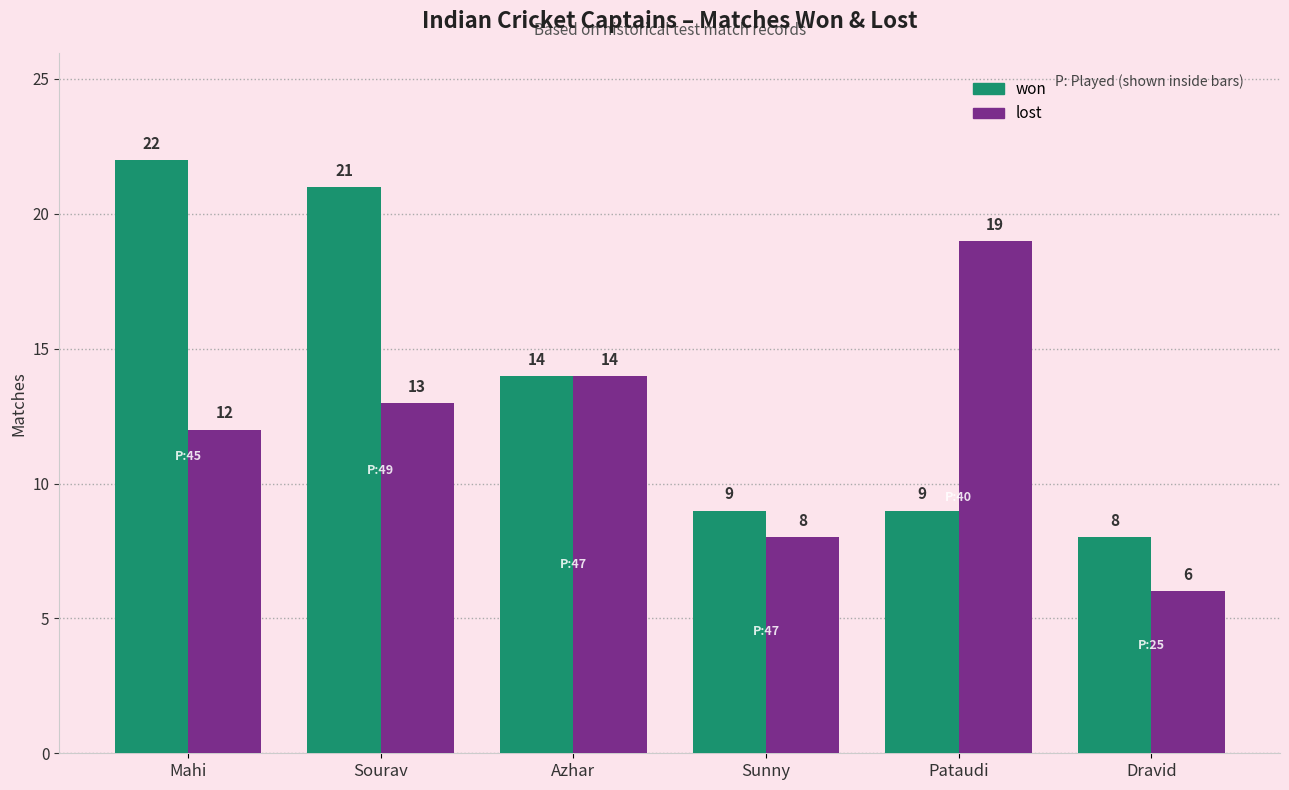

Reading left to right, extract all data points from this chart.

won: Mahi=22	Sourav=21	Azhar=14	Sunny=9	Pataudi=9	Dravid=8
lost: Mahi=12	Sourav=13	Azhar=14	Sunny=8	Pataudi=19	Dravid=6